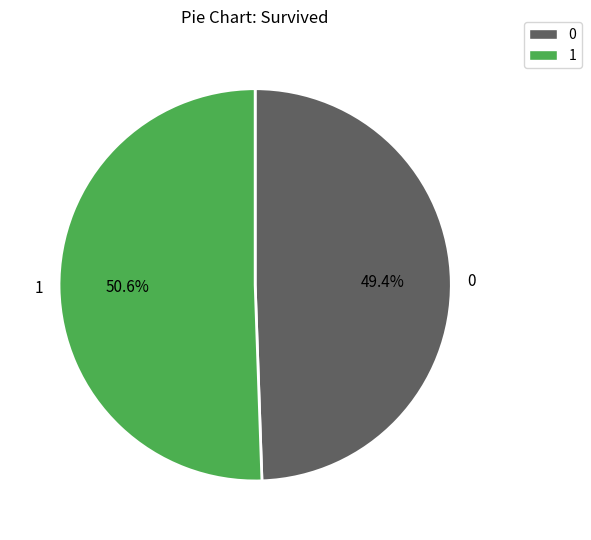

Approximately how many times larger is the value at 1 compared to 0?

1.0